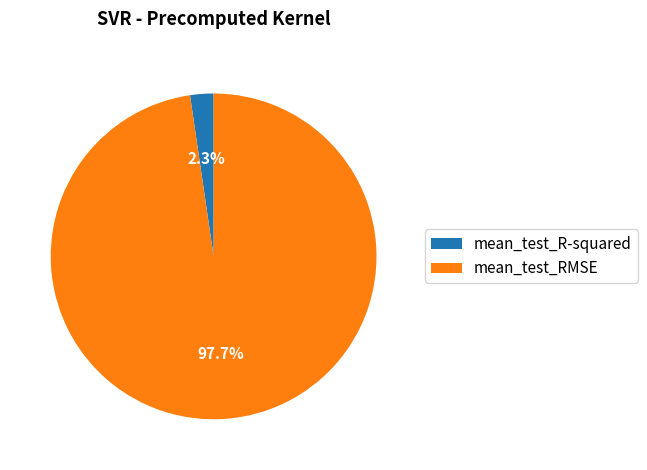

True or false: mean_test_R-squared accounts for 11% of the total.

False